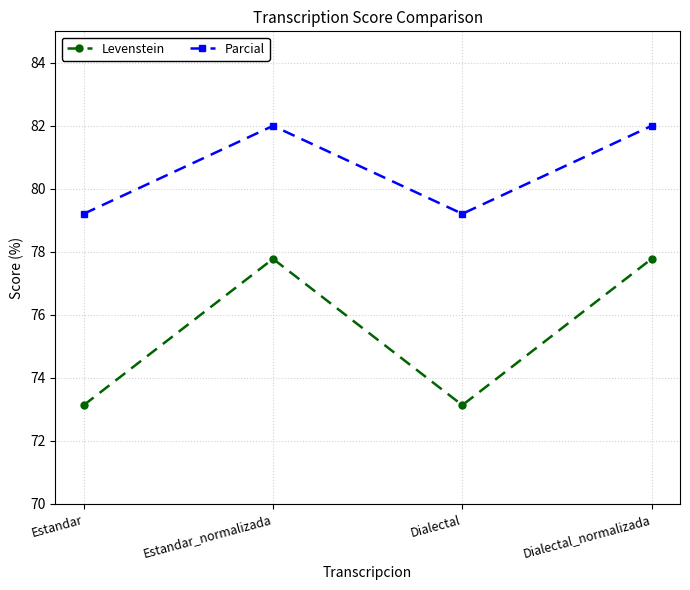

What is the sum of the Parcial values at Dialectal_normalizada and Estandar?

161.2